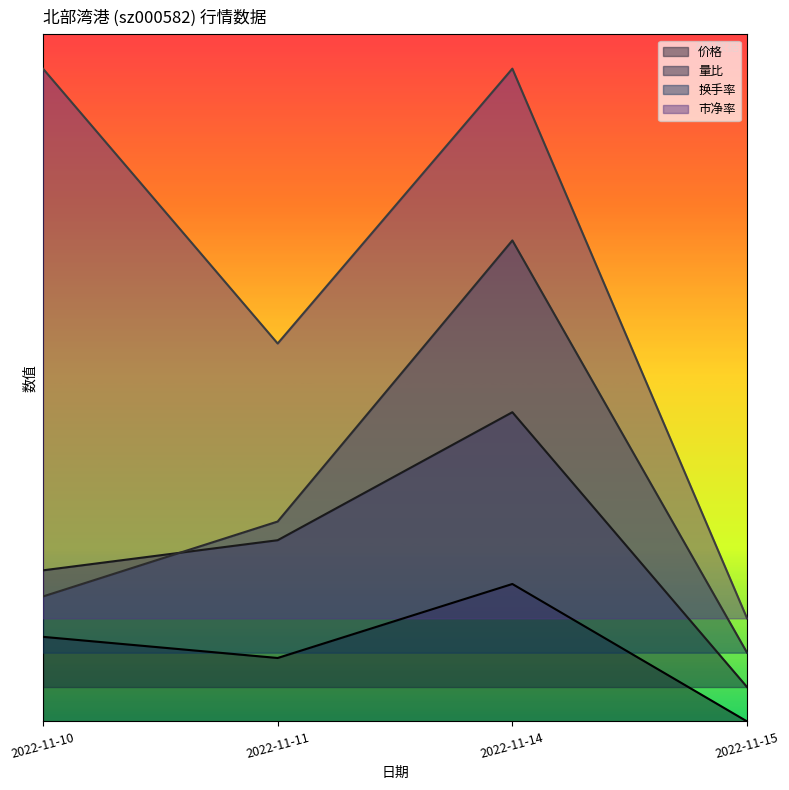

What is the approximate value of 换手率 at 2022-11-10?

1.8